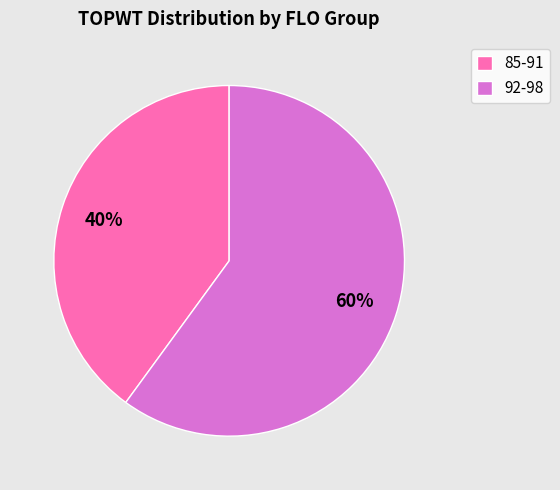

Is it true that 92-98 is 60% of the pie?

True